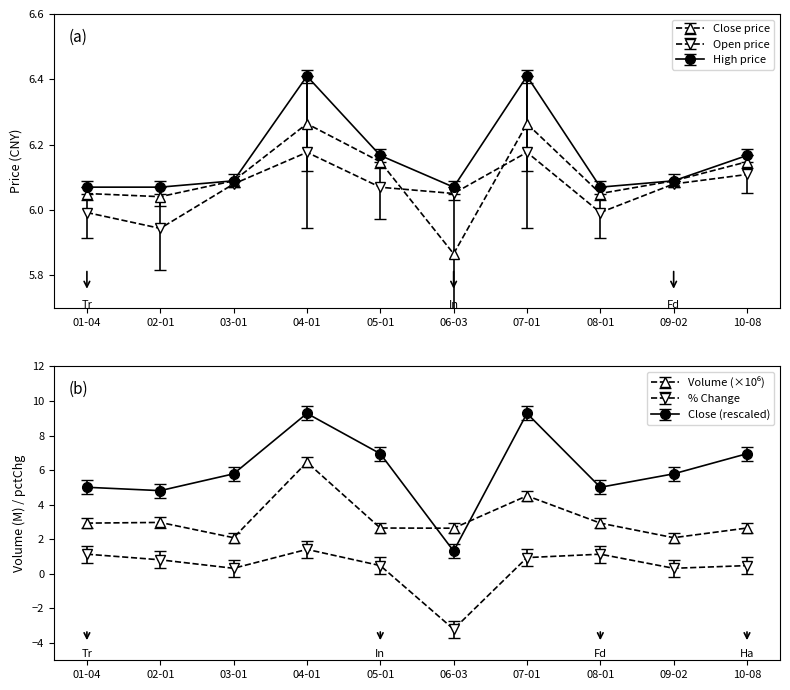

Rank the series by their average value, from lowest to highest.

open, close, high